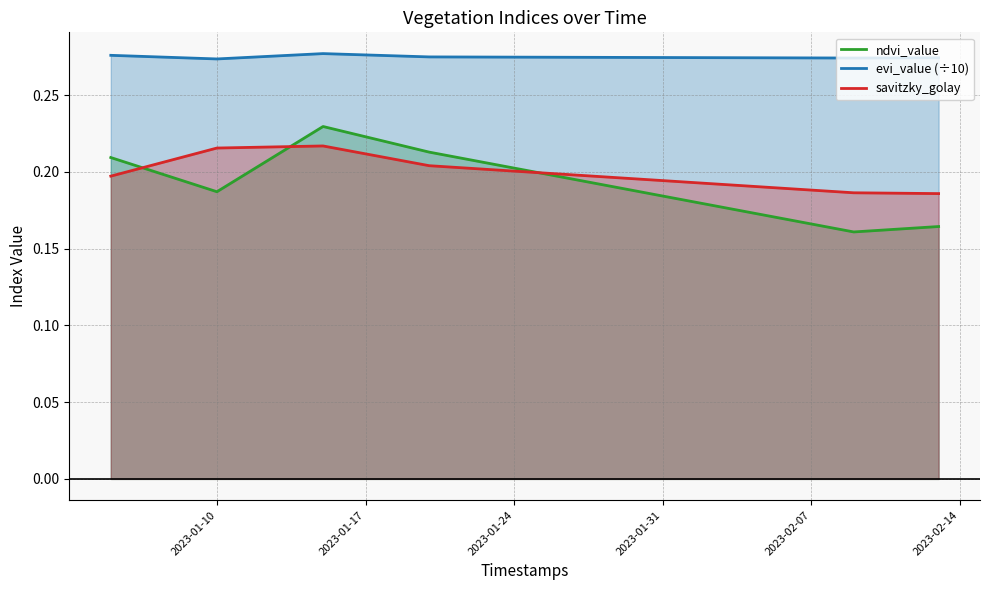

Which series has the widest spread of values?

ndvi_value